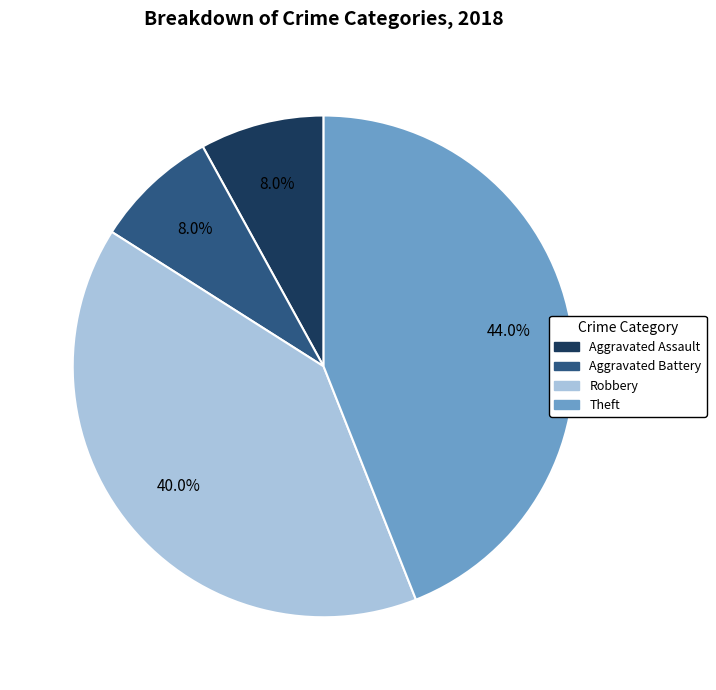

Does any single category account for the majority?

No